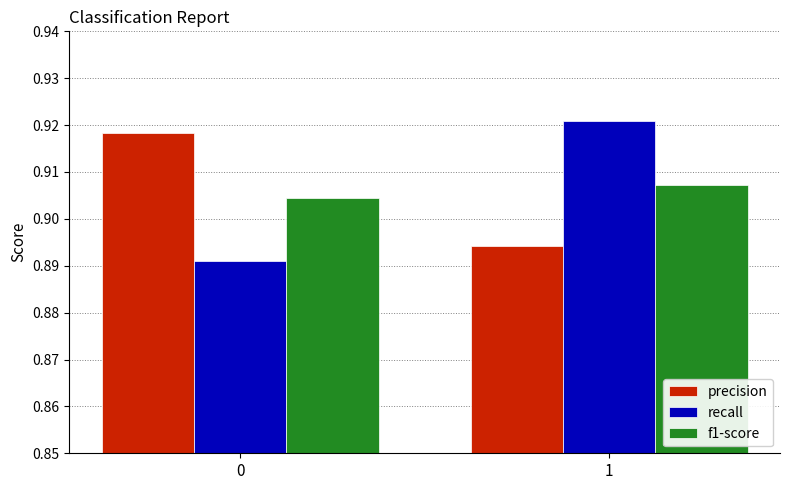

Rank the series at 0 from lowest to highest value.

recall, f1-score, precision